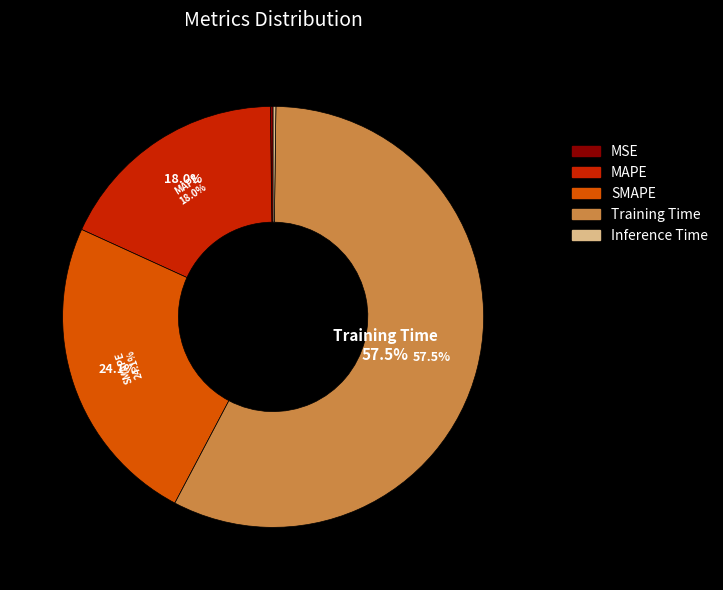

To the nearest percent, what is the combined percentage of MAPE and SMAPE?

42%